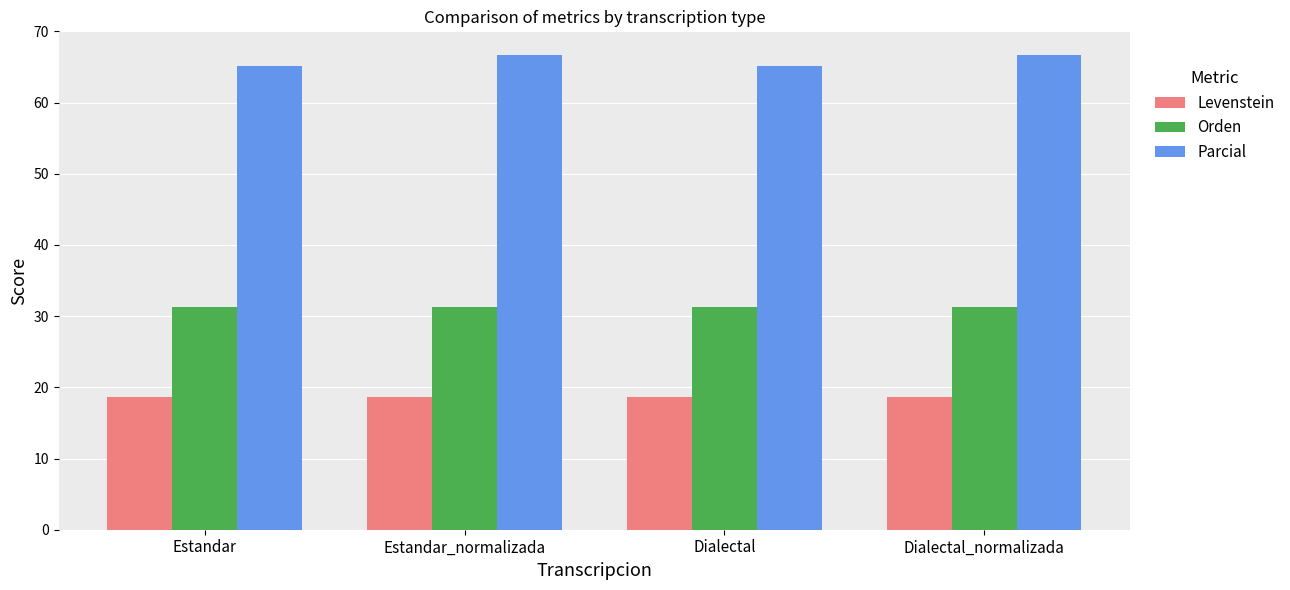

At how many categories does at least one series exceed 58?

4